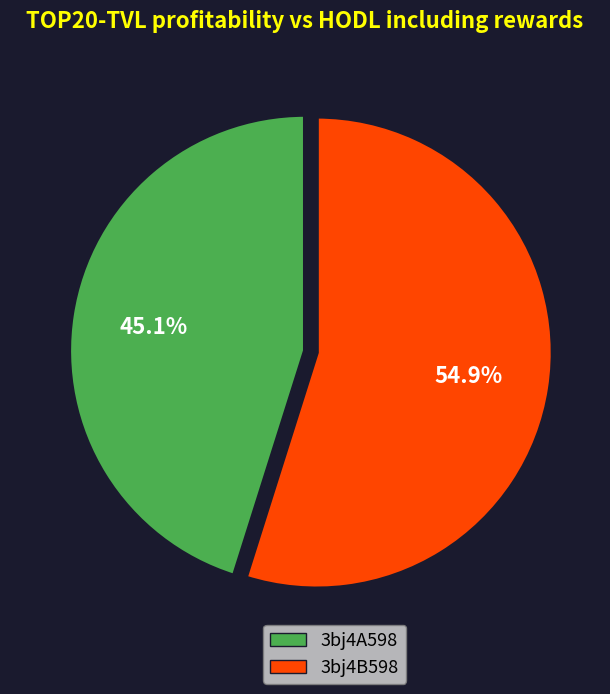

Does any single category account for the majority?

Yes